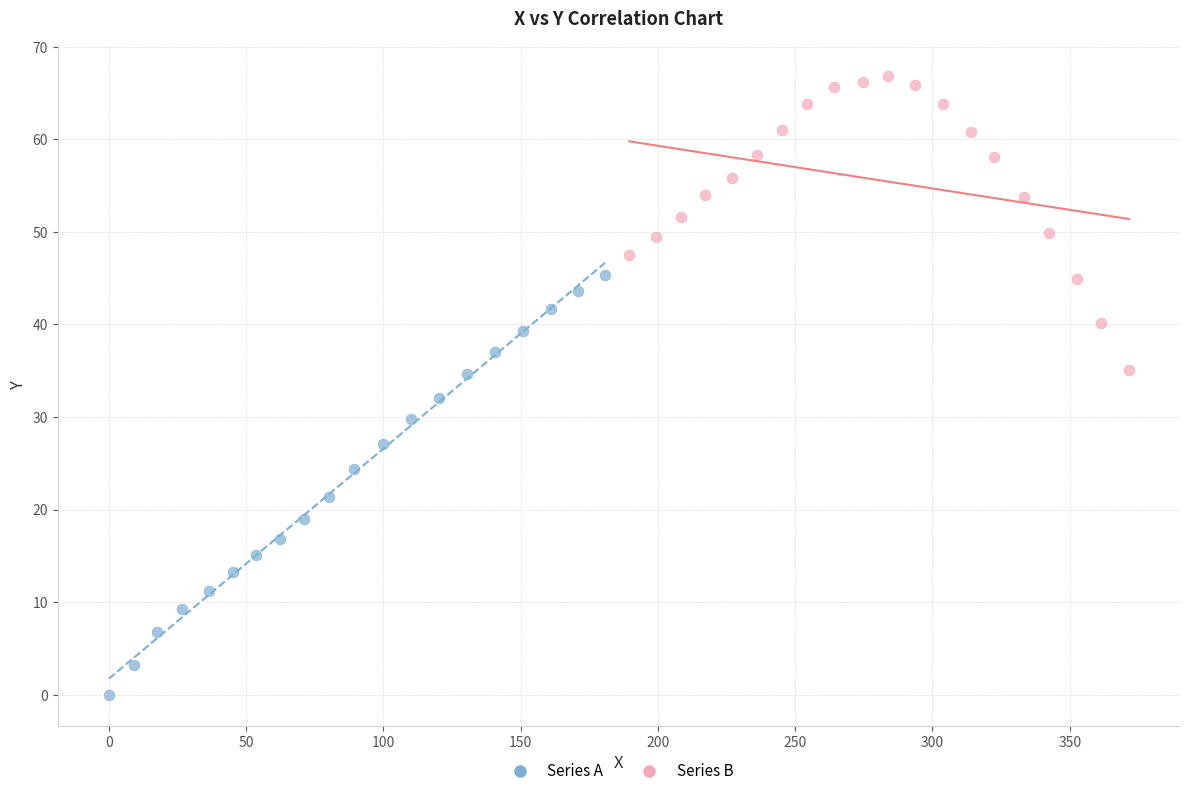

Which series has the largest Y range (max minus min)?

Series A